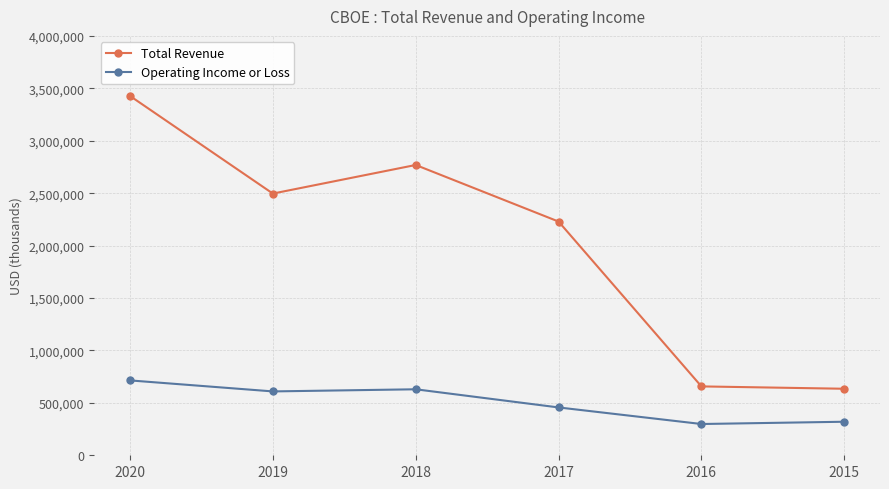

At how many categories does at least one series exceed 1086110?

4